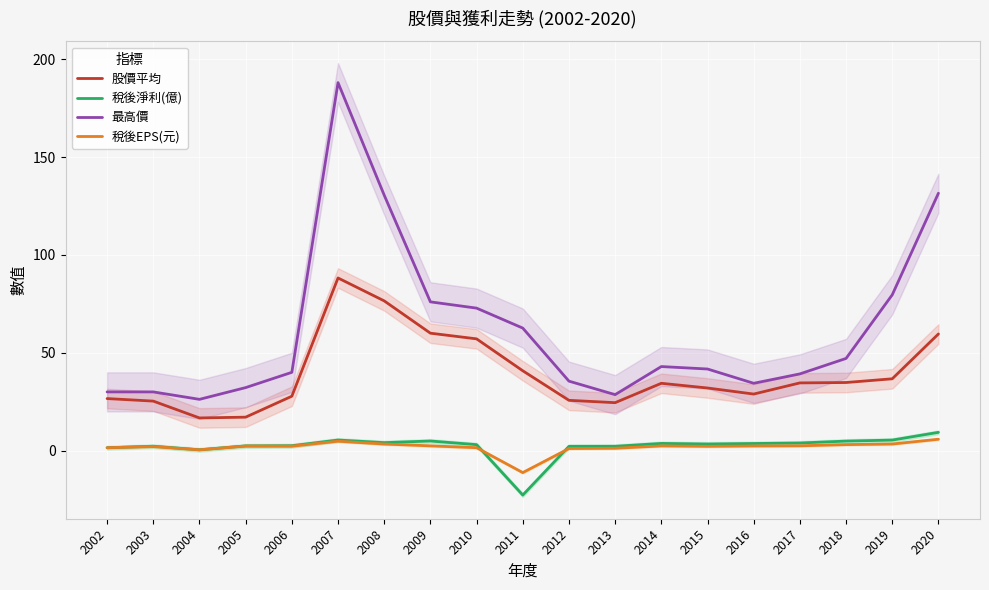

Does the chart display data point markers on the line(s)?

No